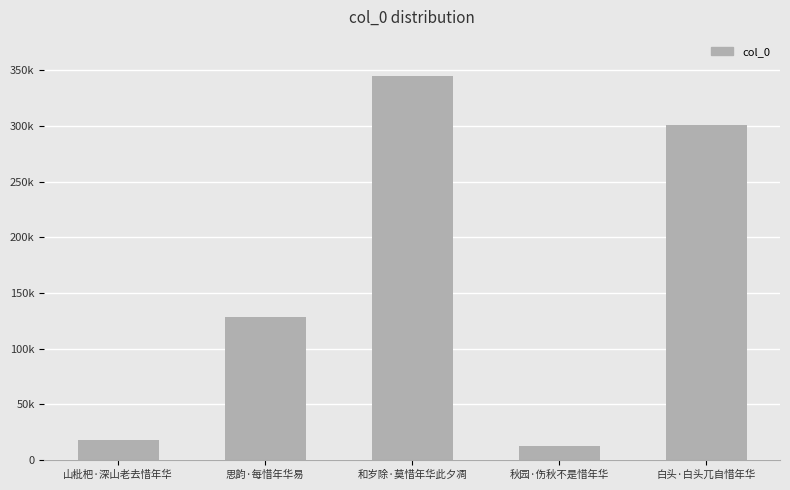

List the labels in order of value, largest first.

和岁除·莫惜年华此夕凋, 白头·白头兀自惜年华, 思韵·每惜年华易, 山枇杷·深山老去惜年华, 秋园·伤秋不是惜年华